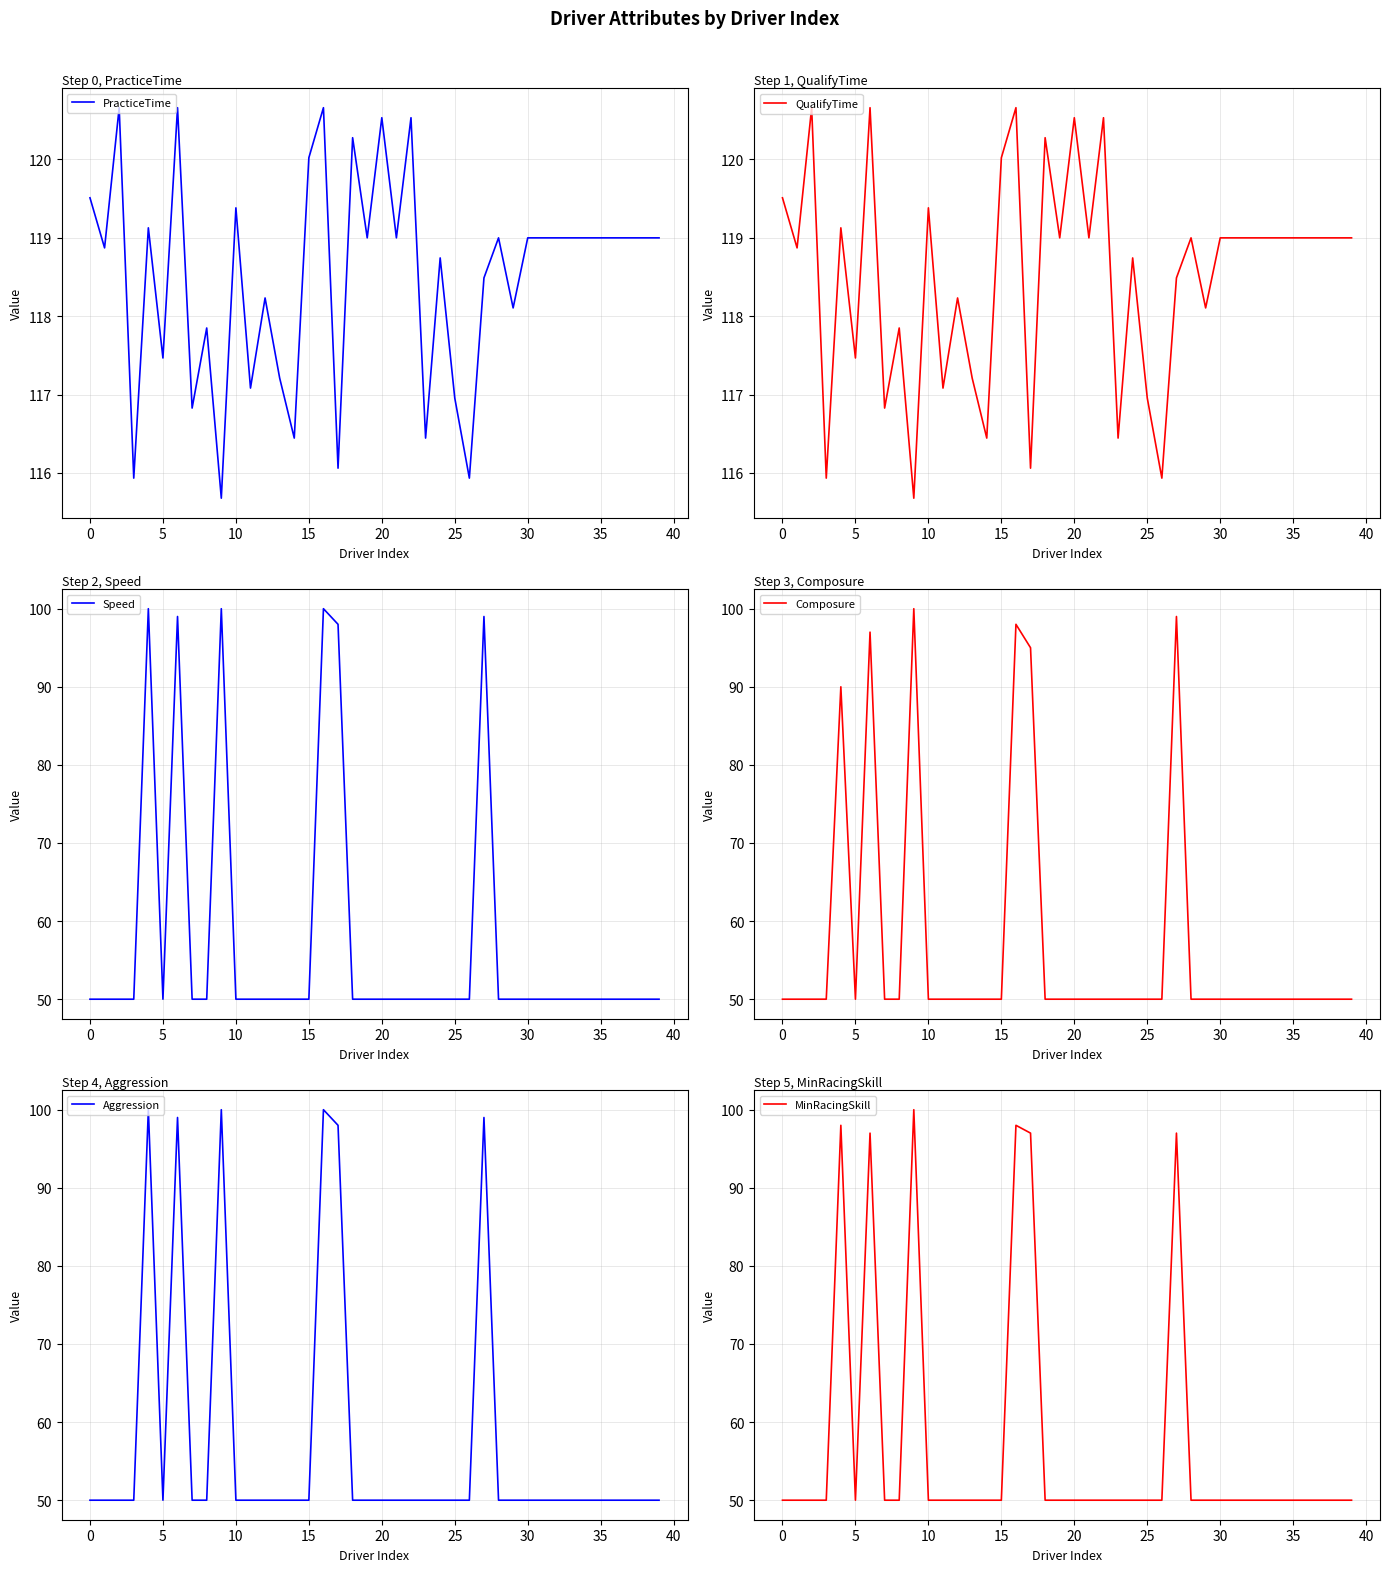

What is the sum of all QualifyTime values?

4740.7